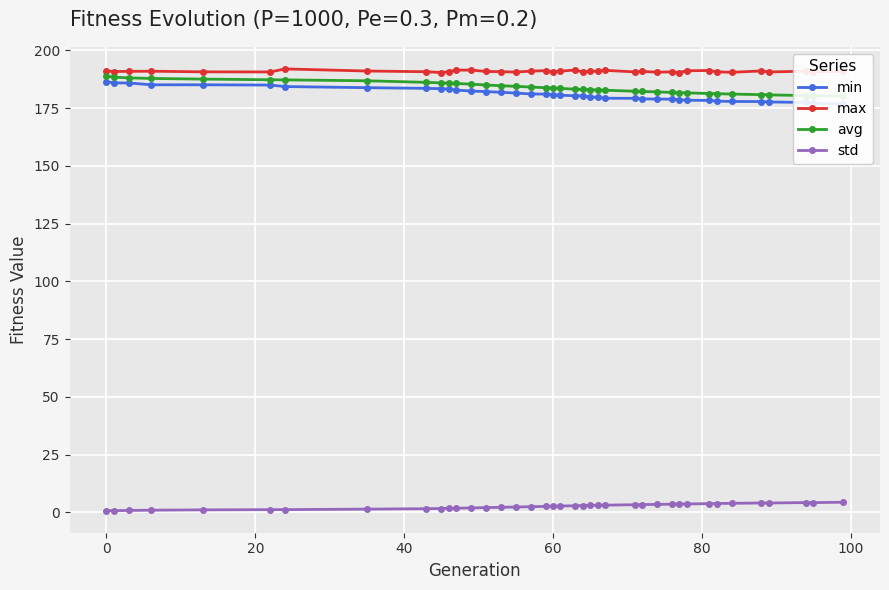

What is the lowest value of the avg series?

180.1